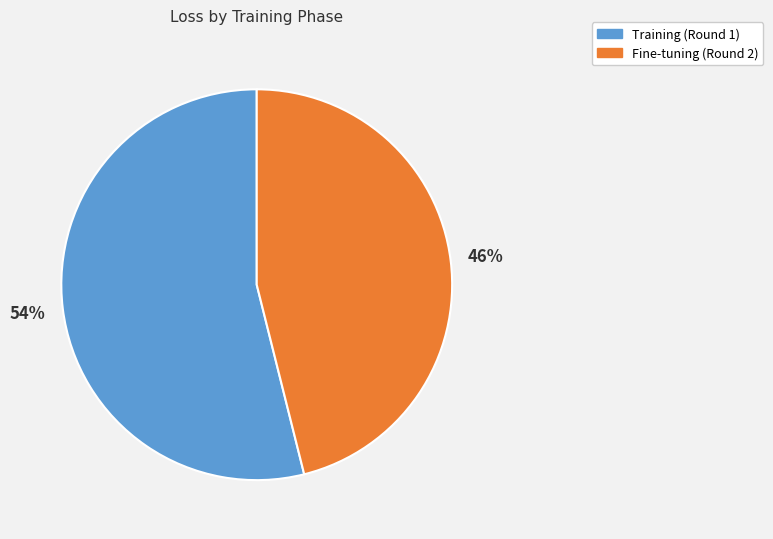

Is there a majority slice in this chart?

Yes